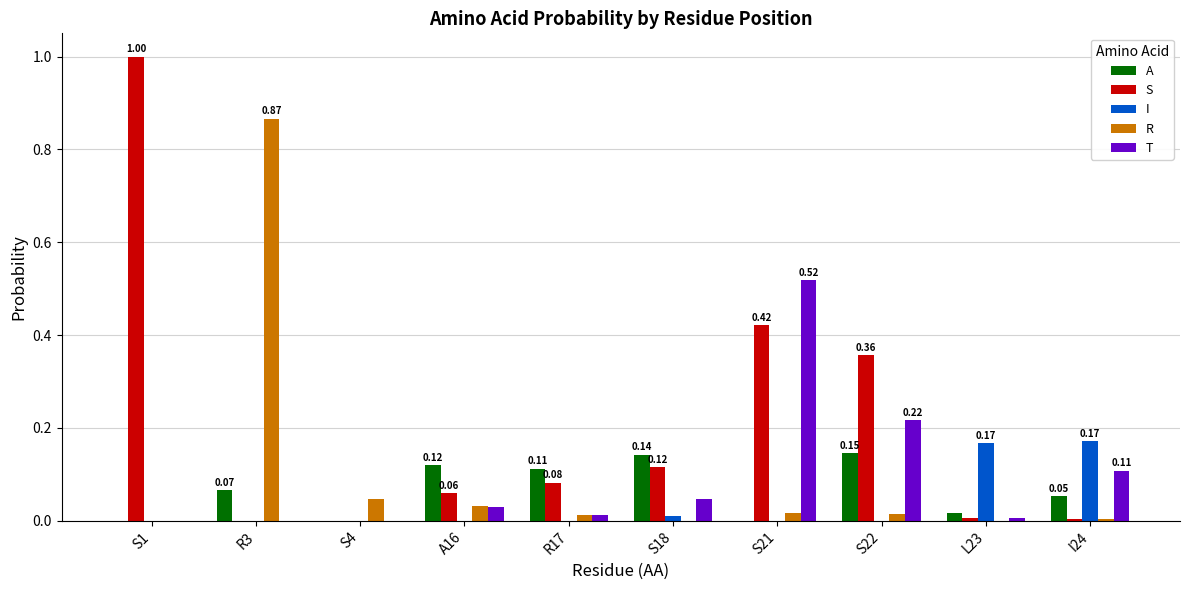

What are all the series names shown in the legend?

A, S, I, R, T